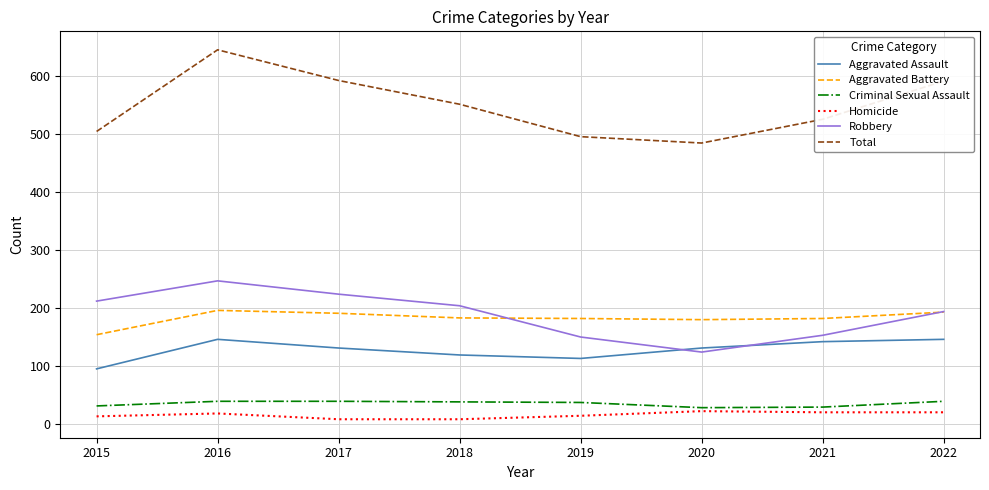

Between 2021 and 2022, which series saw the biggest shift?

Total